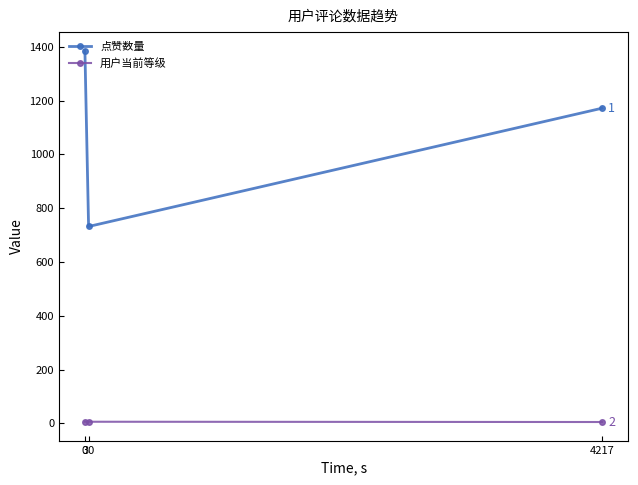

Is the value of 点赞数量 at 4217 greater than the value of 用户当前等级 at 4217?

Yes